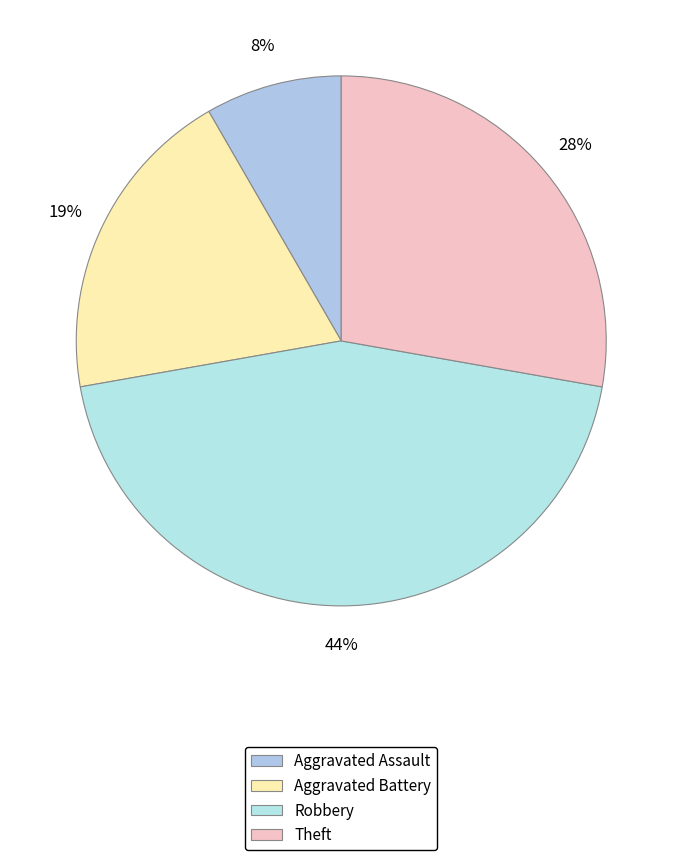

True or false: Aggravated Assault accounts for 1% of the total.

False